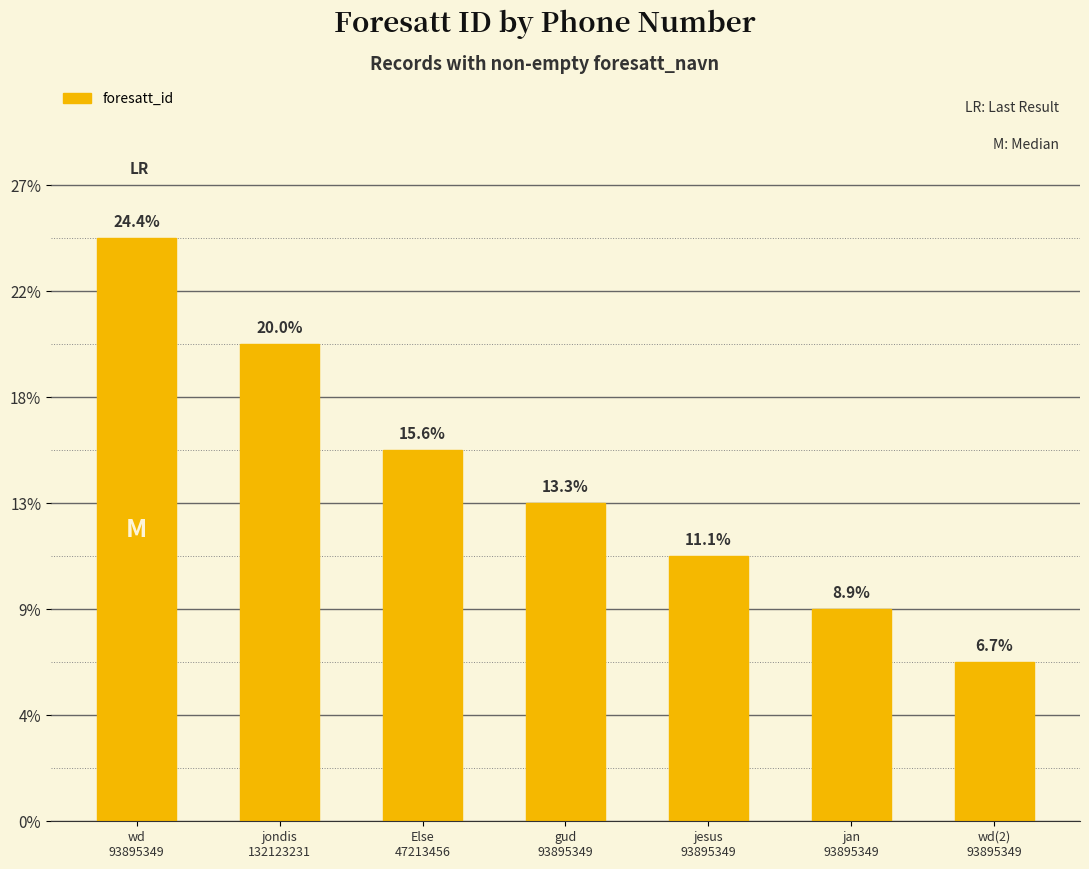

Which category has the highest value across all series?

wd
93895349